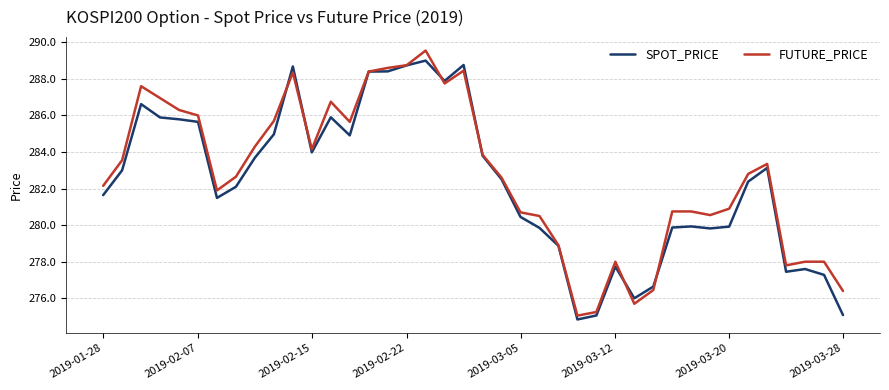

Rank the series by their maximum value, from highest to lowest.

FUTURE_PRICE, SPOT_PRICE